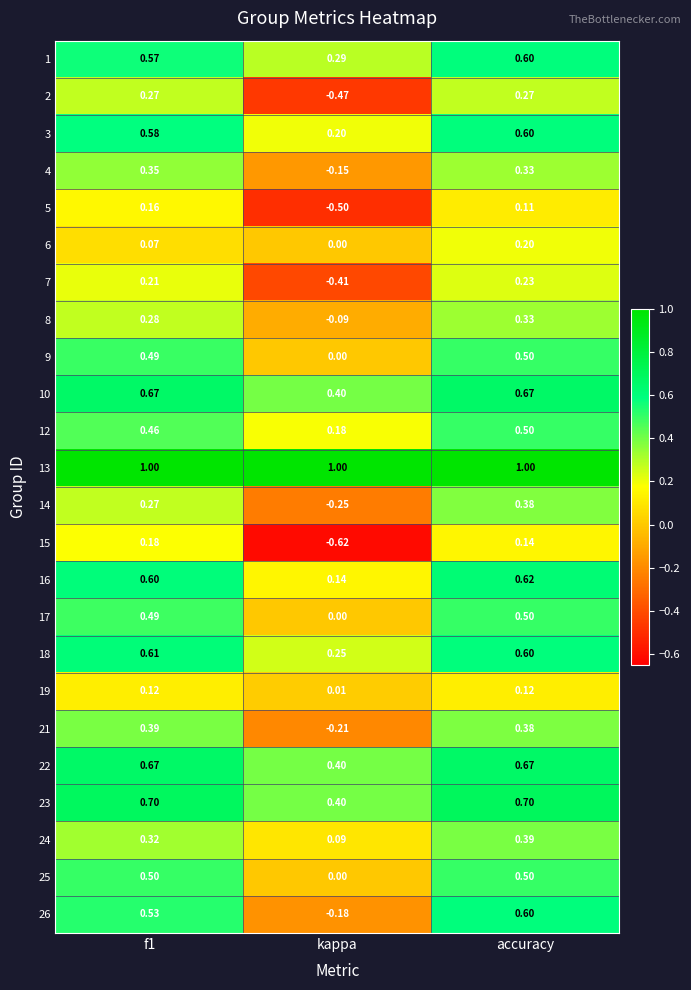

How many values in 4 are below zero?

1